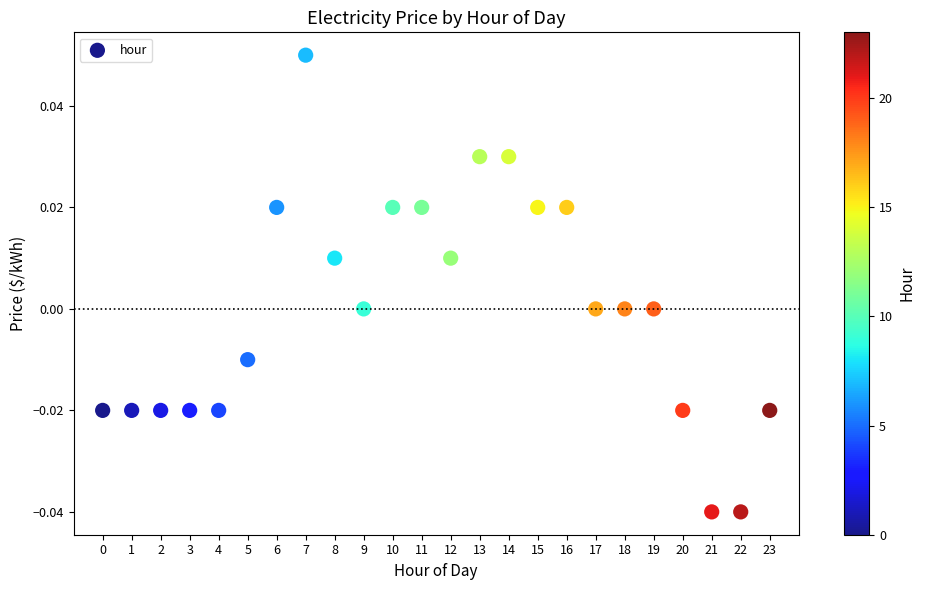

How many data points are displayed?

24